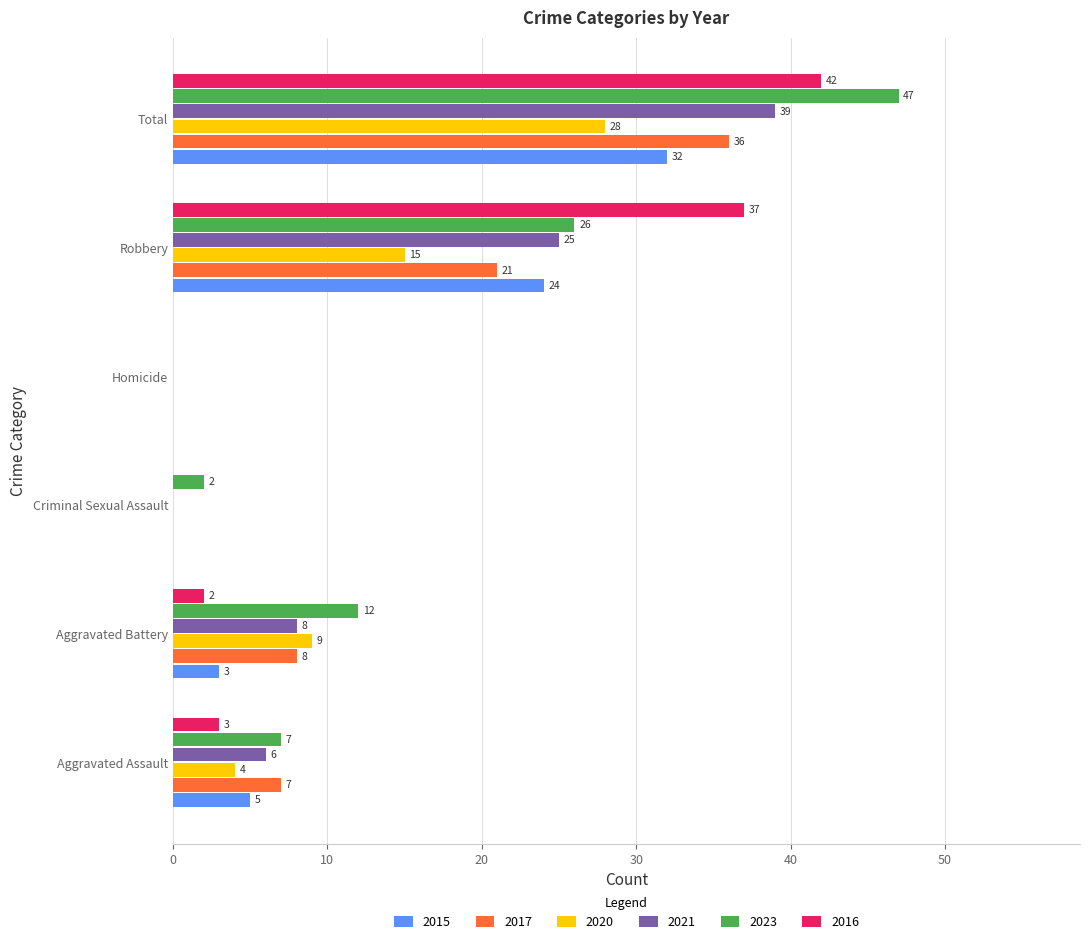

Is it true that 2023 equals 12 at Aggravated Battery?

True